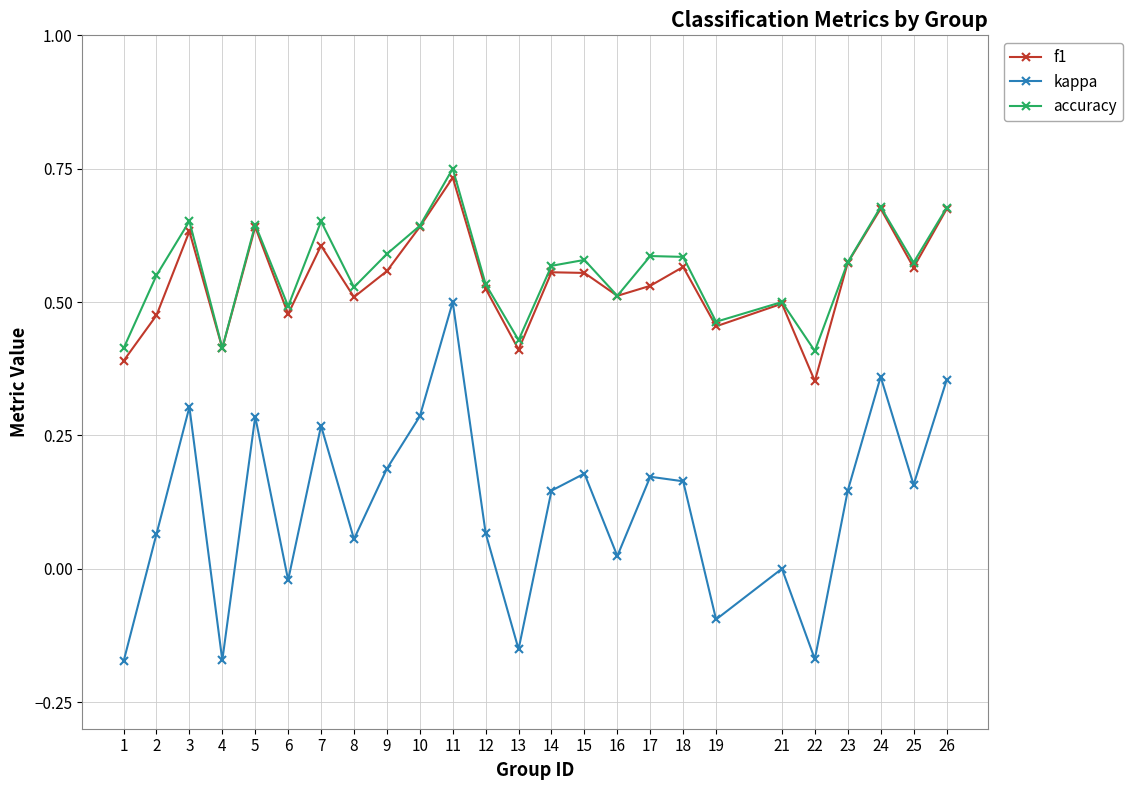

How many distinct data groups are displayed?

3